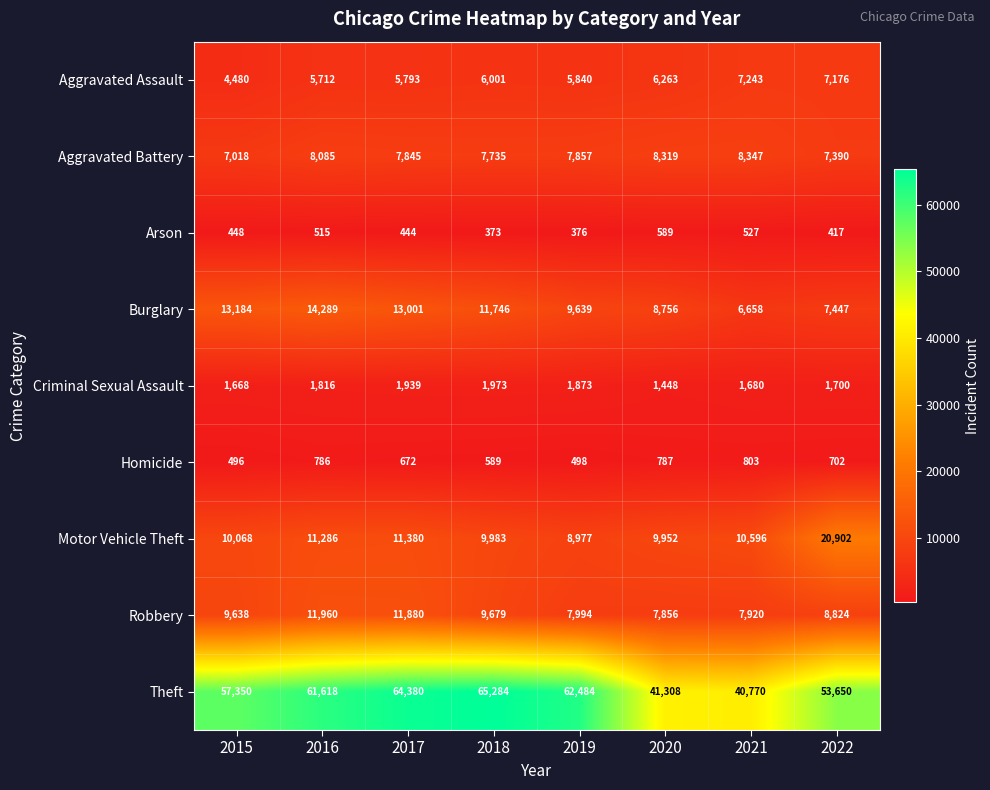

Which series has the largest total across all categories?

Theft